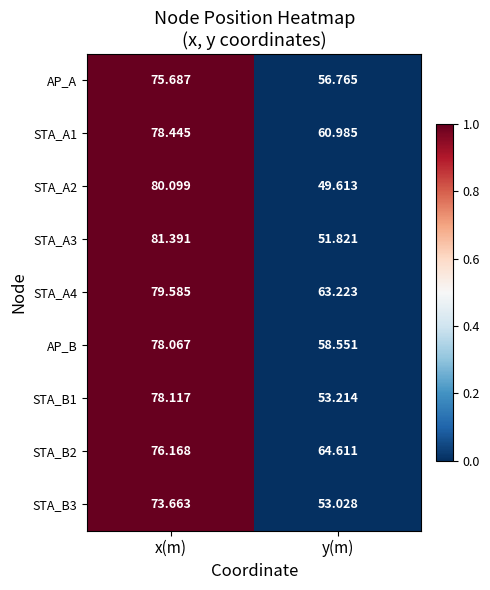

Is the value of STA_B2 at y(m) greater than the value of STA_A1 at x(m)?

No